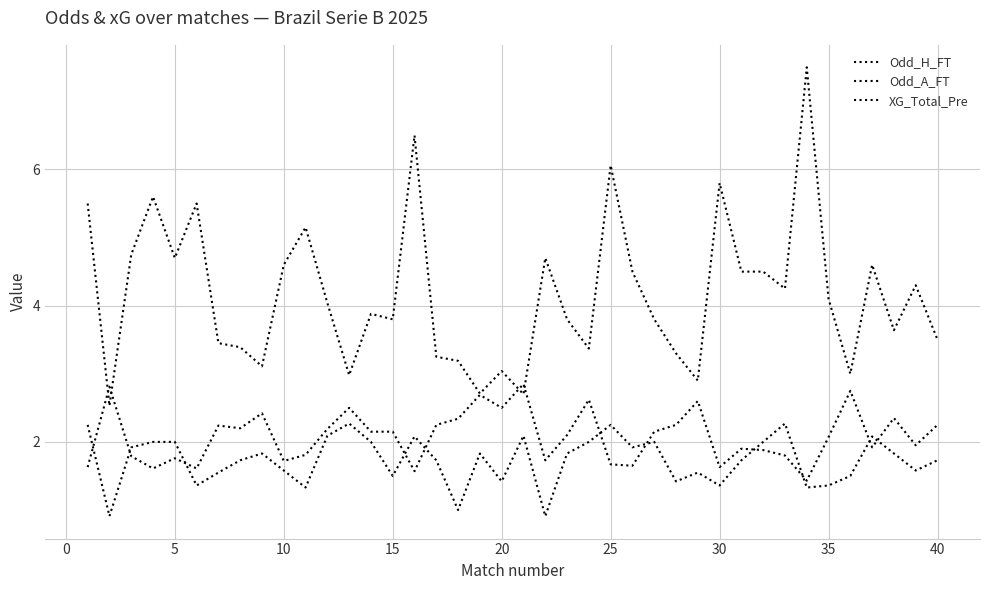

Count the number of data series in this chart.

3